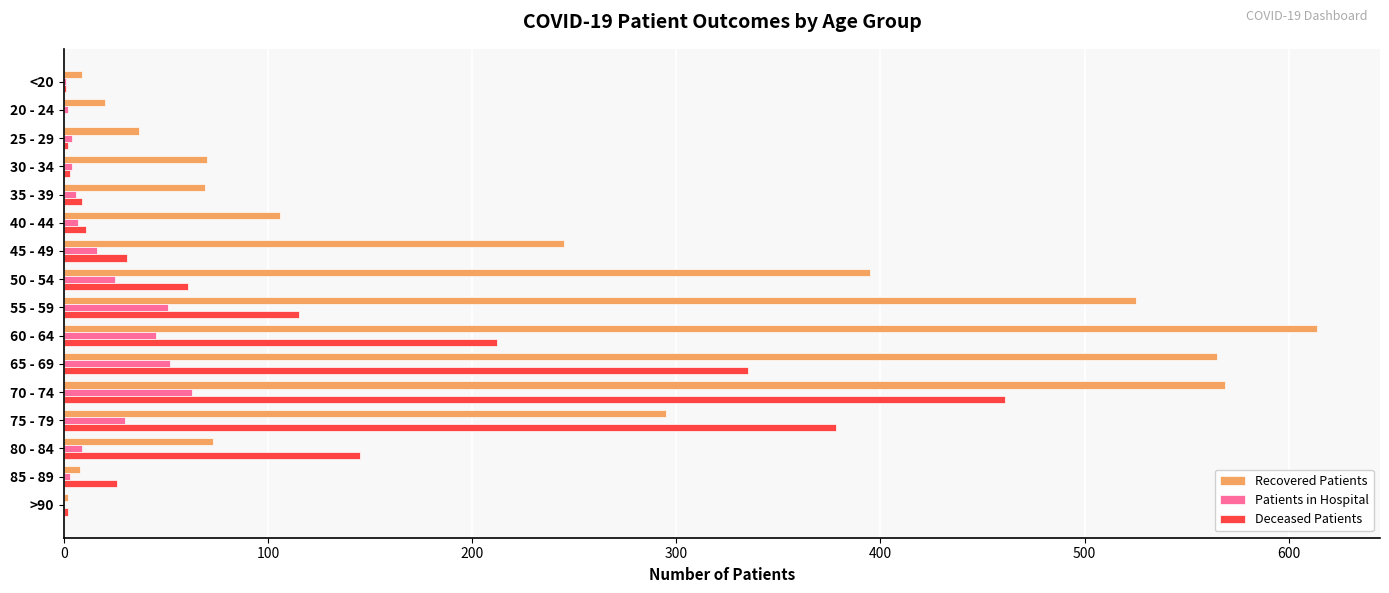

Where is Recovered Patients nearest to the value 308?

75 - 79